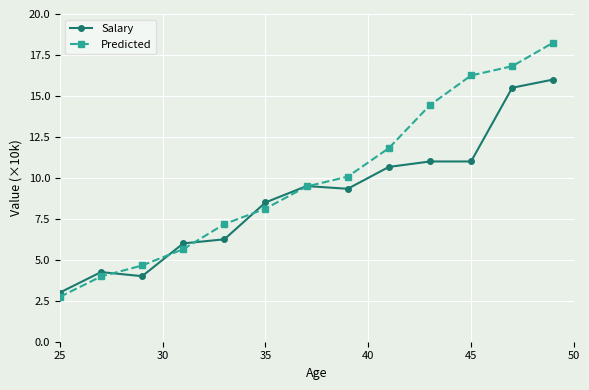

List the series in order of their overall mean, highest first.

Predicted, Salary